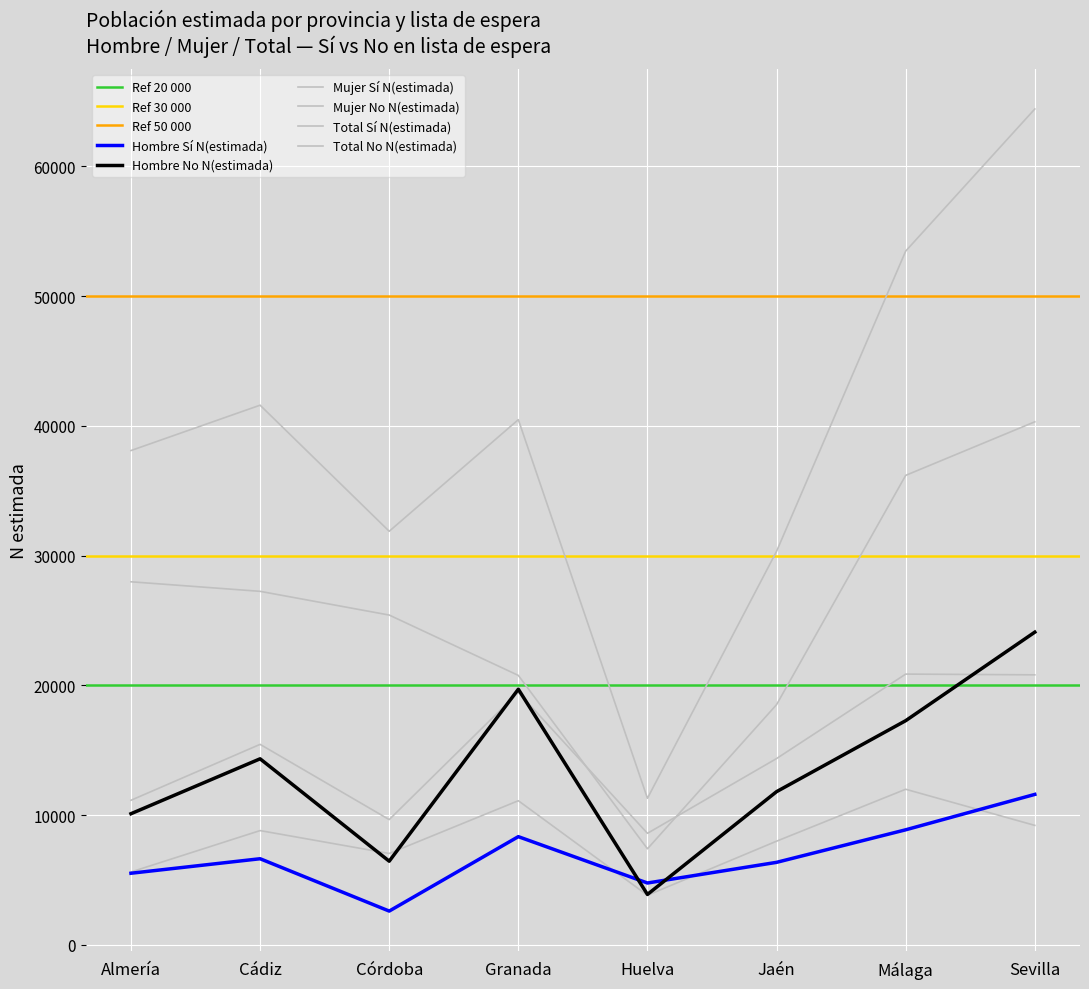

Reading left to right, what are all the values shown in this chart?

Hombre Sí N(estimada): 5527	6645	2611	8347	4774	6367	8875	11603
Hombre No N(estimada): 10114	14346	6456	19710	3893	11815	17285	24108
Mujer Sí N(estimada): 5624	8814	7050	11116	3830	7998	12000	9215
Mujer No N(estimada): 27989	27253	25425	20774	7411	18522	36190	40318
Total Sí N(estimada): 11151	15460	9661	19463	8604	14366	20875	20818
Total No N(estimada): 38103	41599	31882	40484	11304	30337	53475	64426